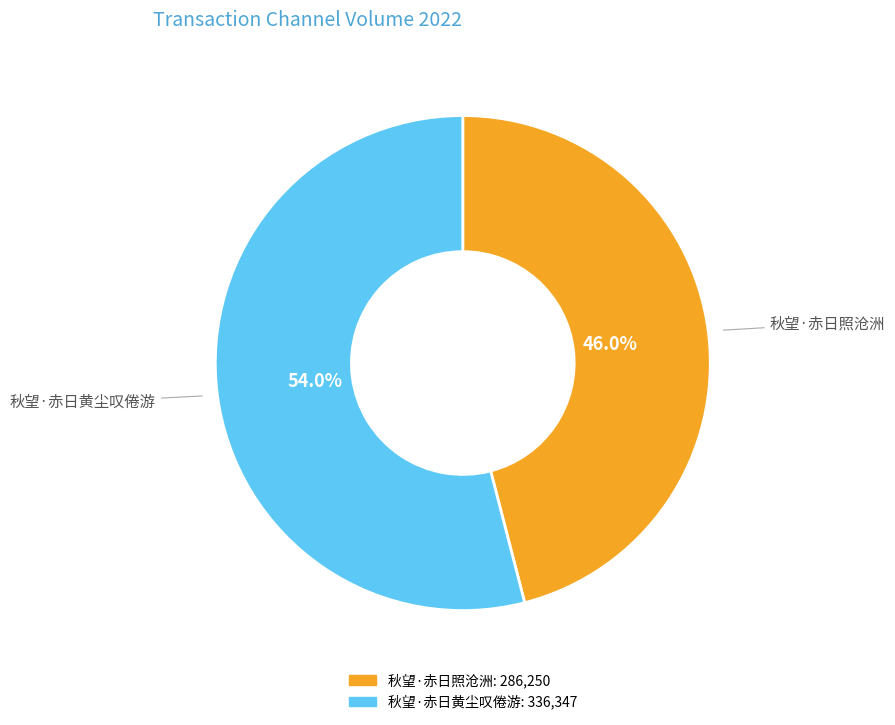

Is it true that 秋望·赤日黄尘叹倦游 is 61% of the pie?

False